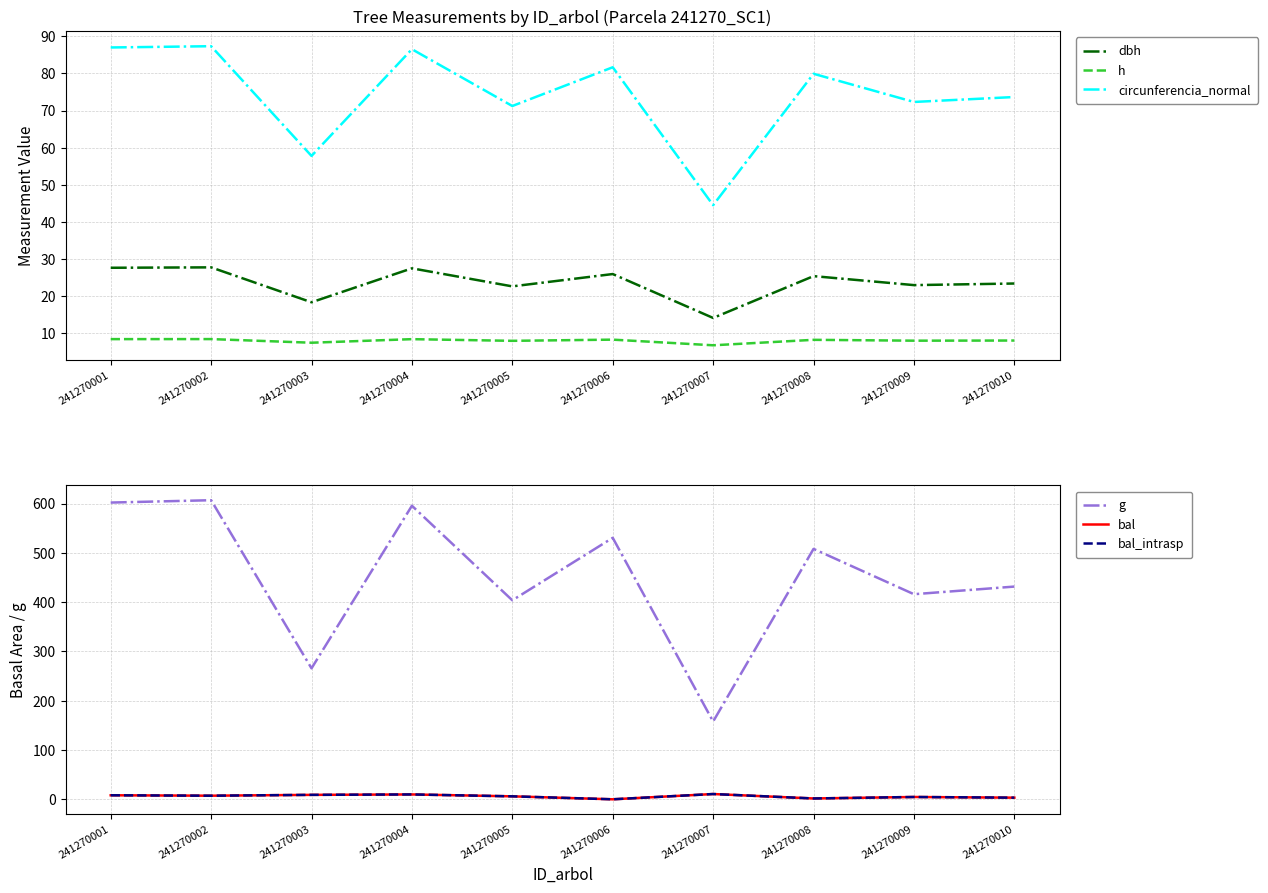

In bal, how many points are lower than both neighbors (excluding endpoints)?

3